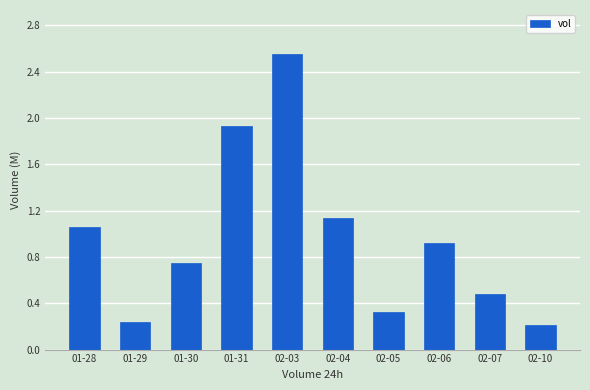

What is the sum of the values at 01-28 and 01-31?

3.0